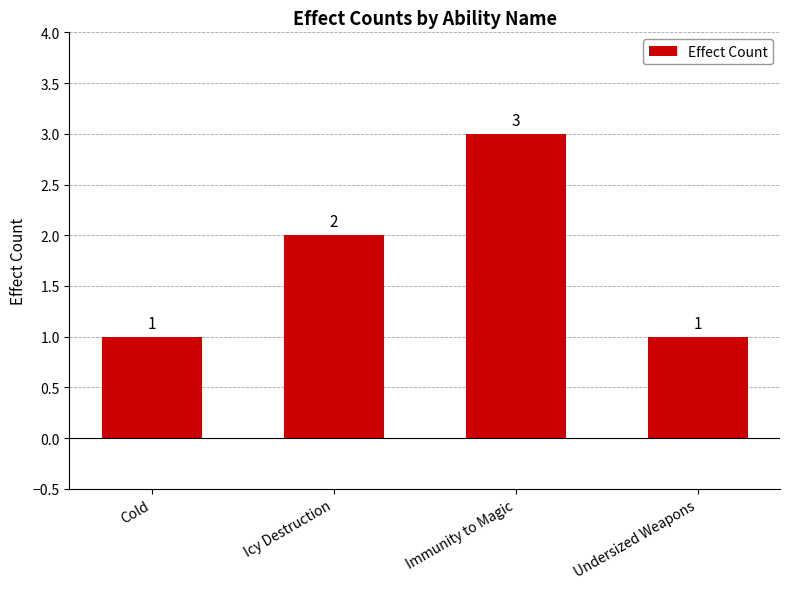

At which category does the chart reach its peak across all series?

Immunity to Magic